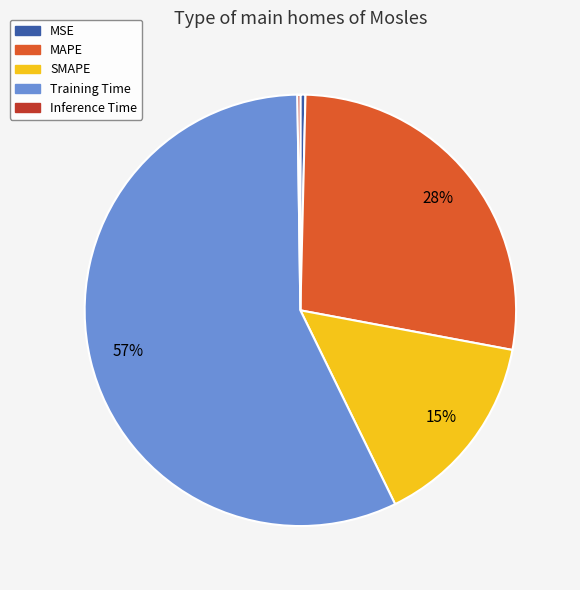

Between MSE and SMAPE, which is larger?

SMAPE